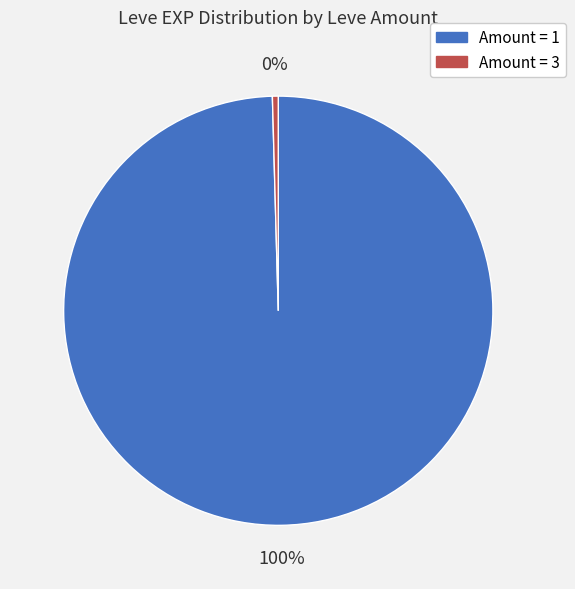

Is there any slice that represents more than half of the pie?

Yes